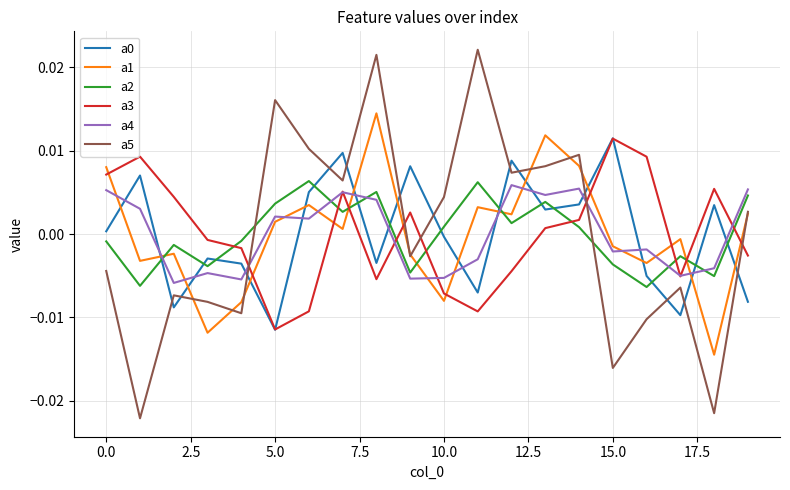

After their last crossing, which series has the higher values: a0 or a2?

a2